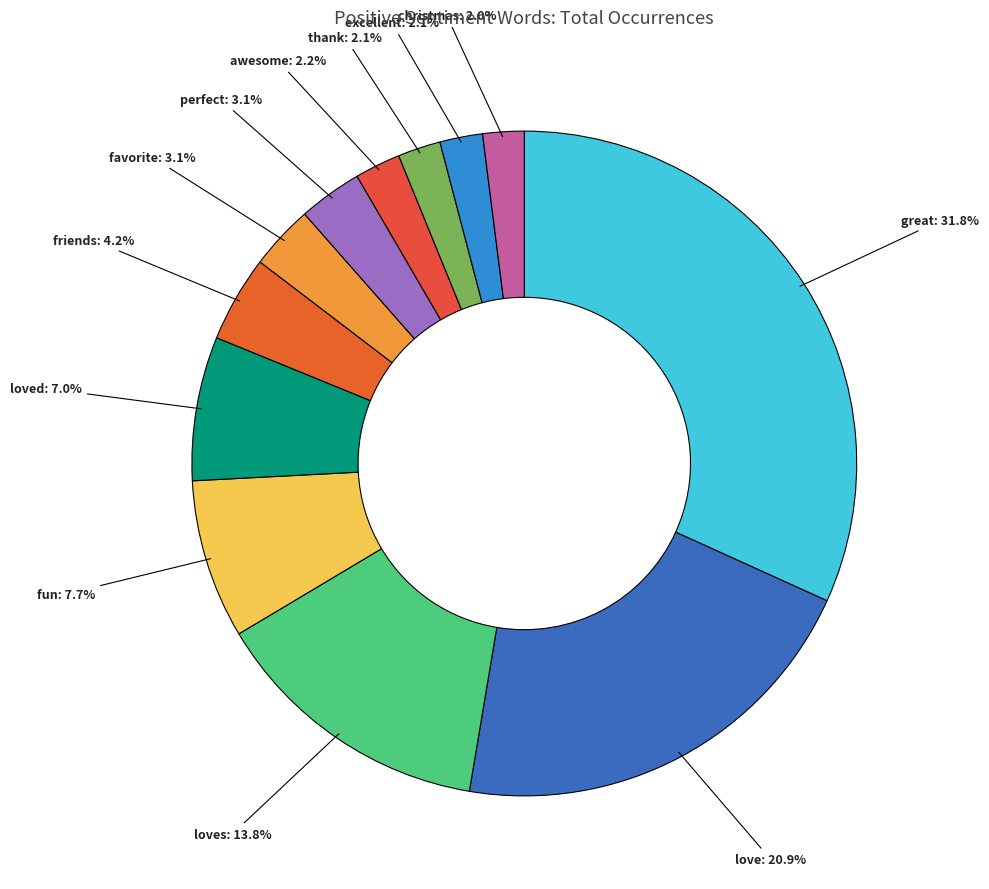

How many segments does this pie chart have?

12